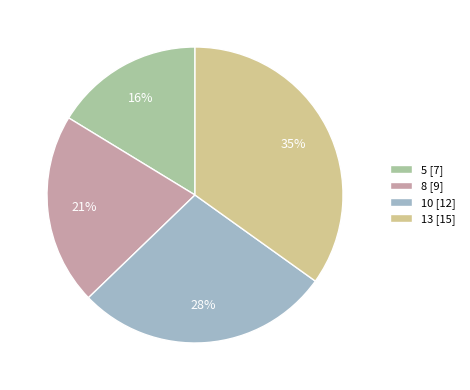

Rank the categories by value from highest to lowest.

13, 10, 8, 5